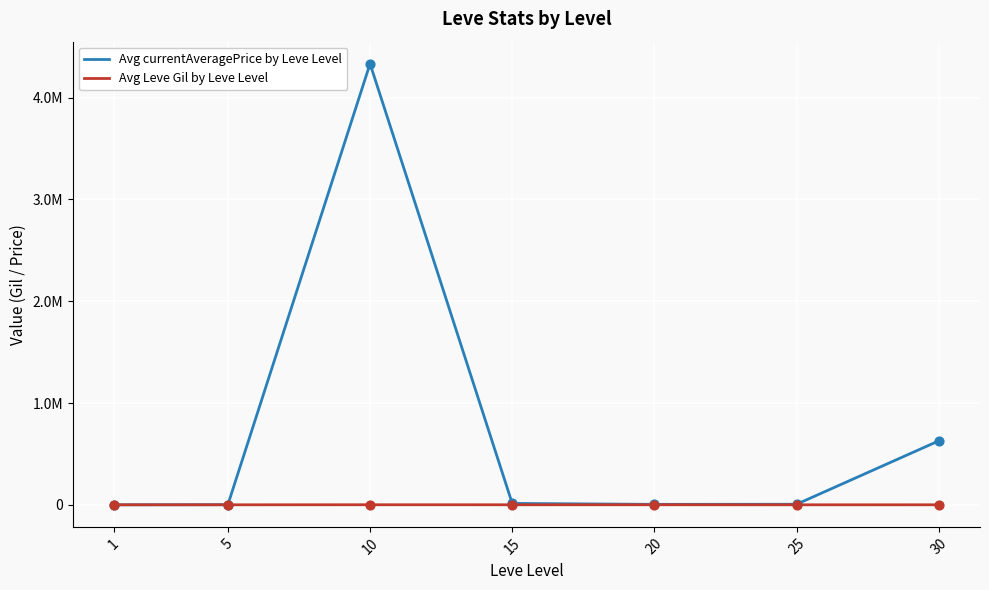

Is the value of Avg Leve Gil by Leve Level at 30 greater than the value of Avg currentAveragePrice by Leve Level at 30?

No